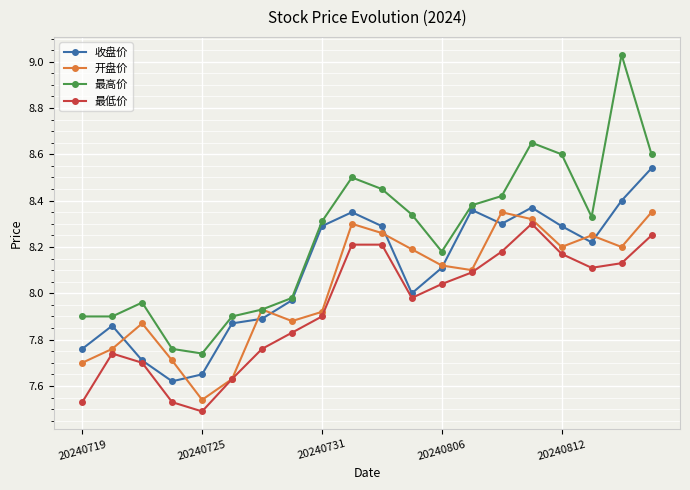

Rank the series by their average value, from lowest to highest.

最低价, 开盘价, 收盘价, 最高价